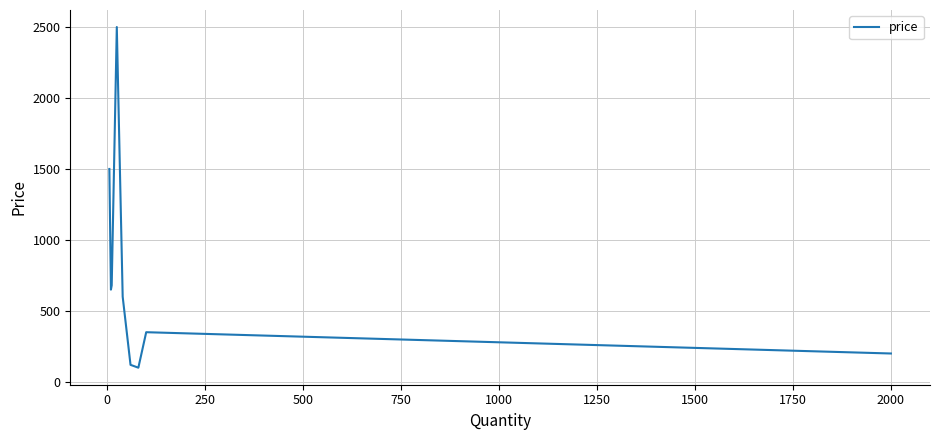

What is the minimum value shown in the chart?

100